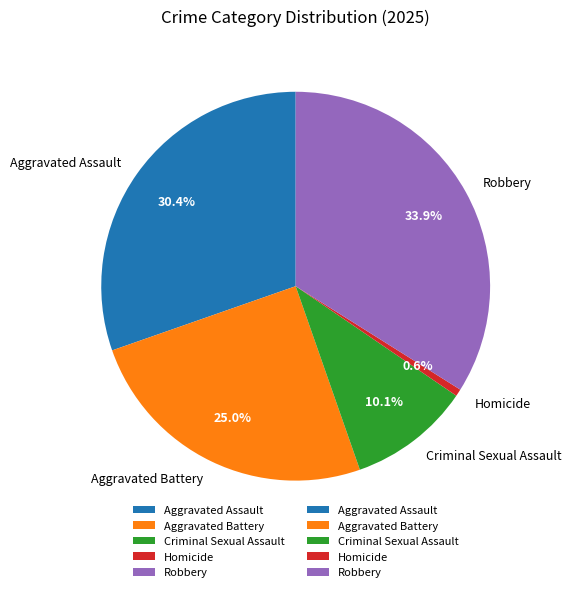

Which has a higher value, Aggravated Battery or Robbery?

Robbery